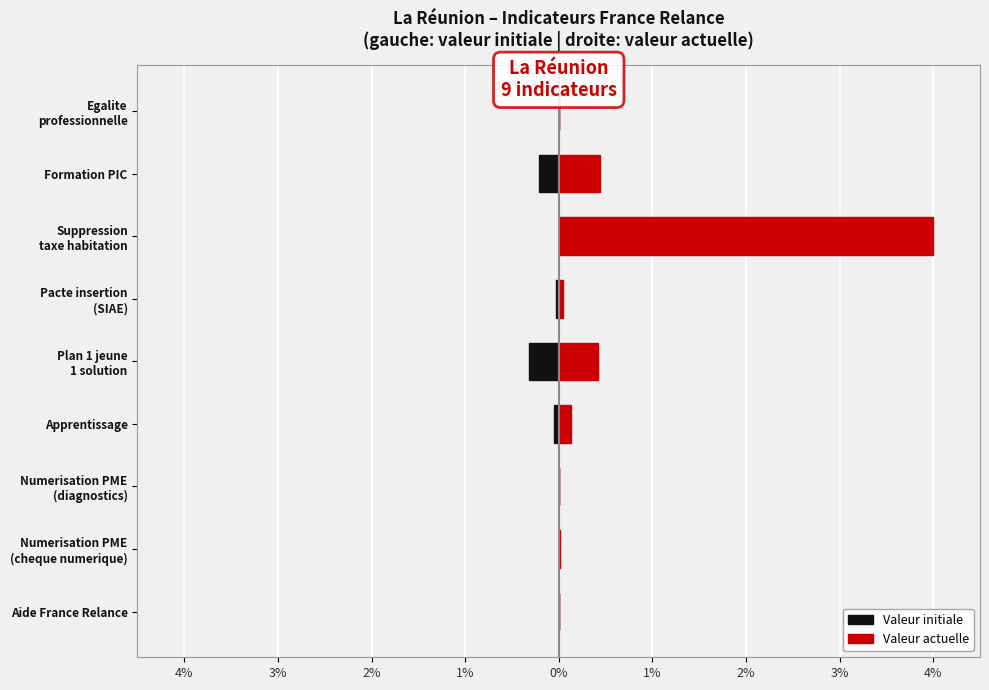

What is the approximate value of Valeur actuelle at 1%?

0.1